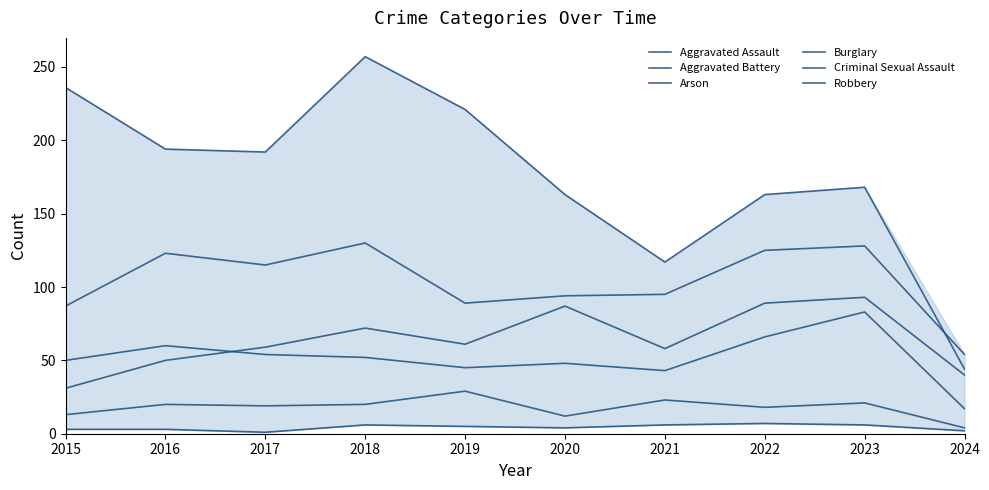

Between 2017 and 2020, which is larger?

2020